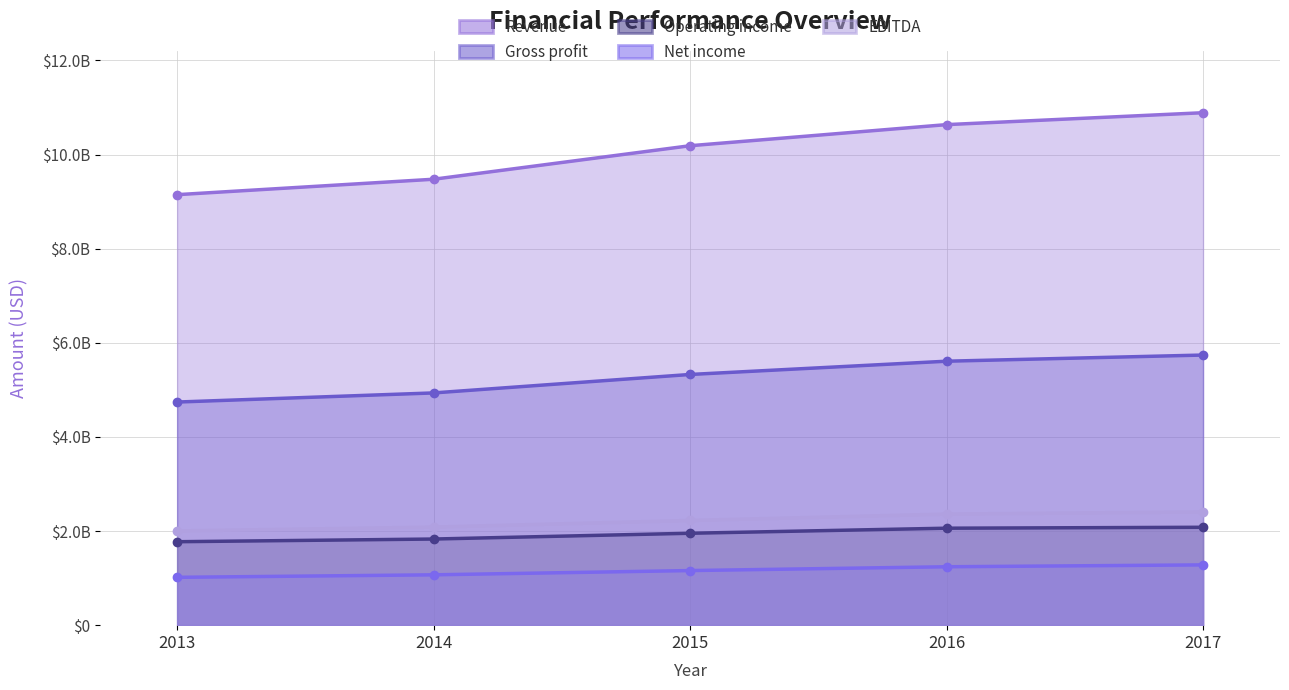

What are all the series names shown in the legend?

Revenue, Gross profit, Operating income, Net income, EBITDA